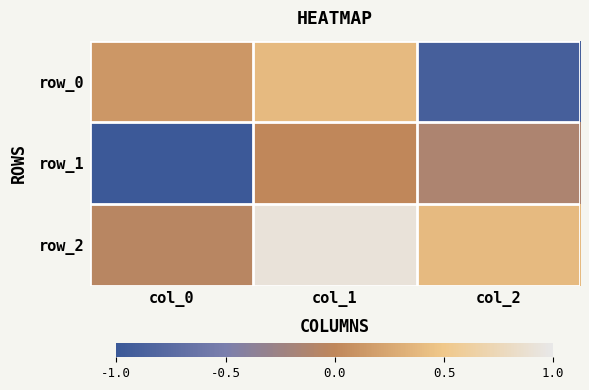

List the labels in order of row_1 value, smallest first.

col_0, col_2, col_1